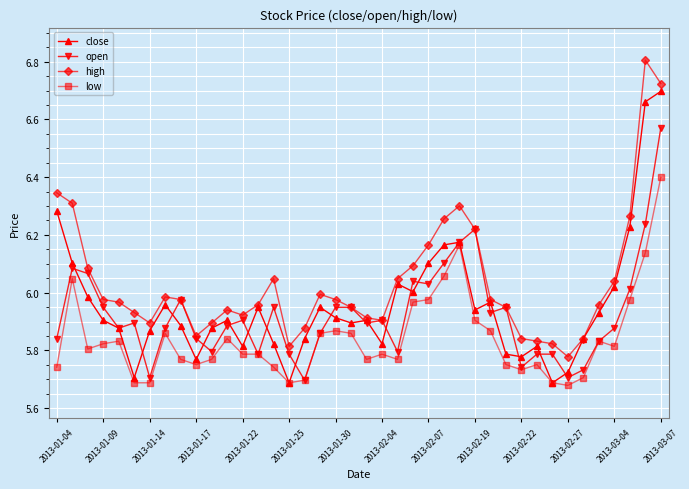

Rank the series by their maximum value, from highest to lowest.

high, close, open, low